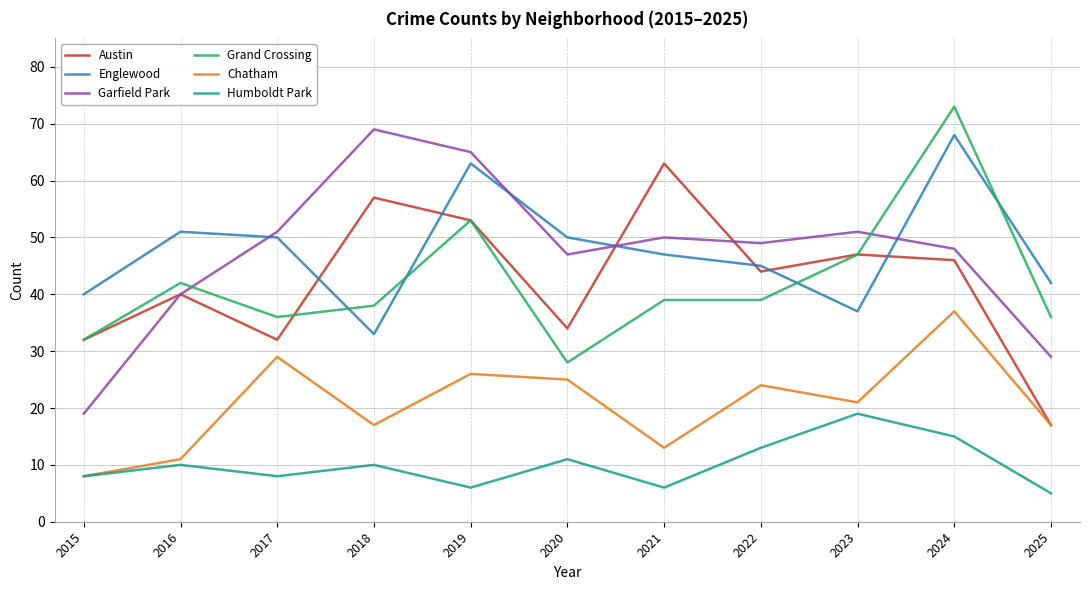

What is the average value of the Garfield Park series?

47